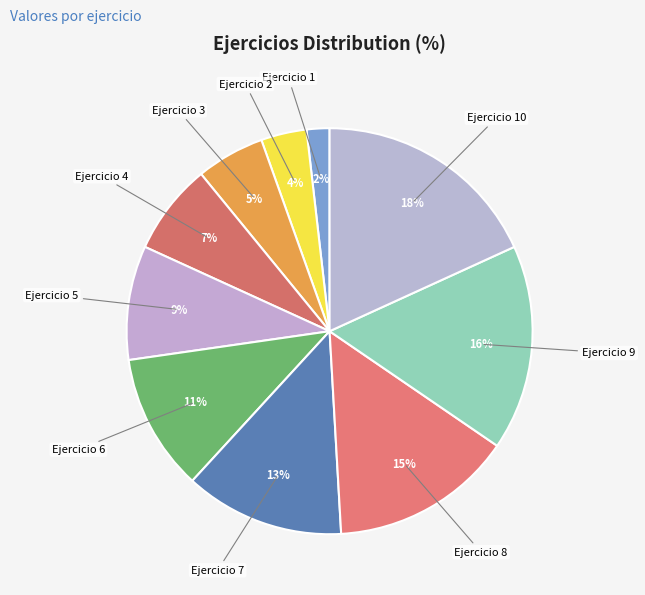

To the nearest percent, what is the difference between the largest and smallest slice percentages?

16%